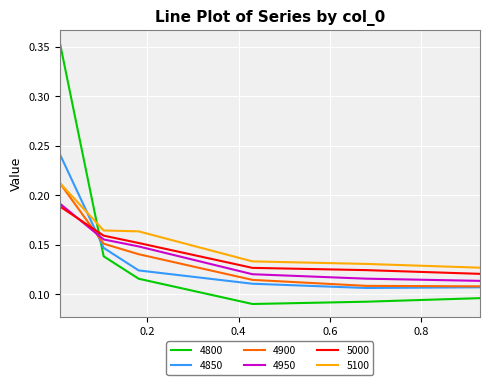

True or false: 5000 and 4800 cross at least once.

True